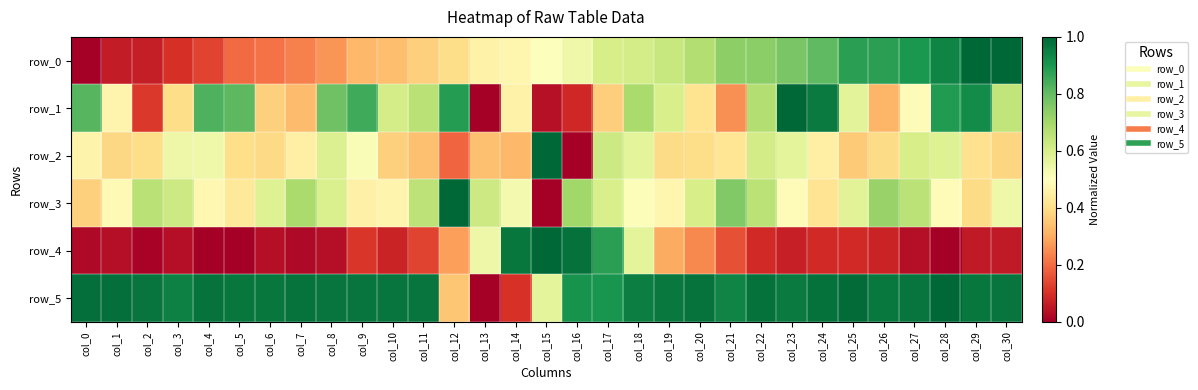

Which series has the largest total across all categories?

row_5